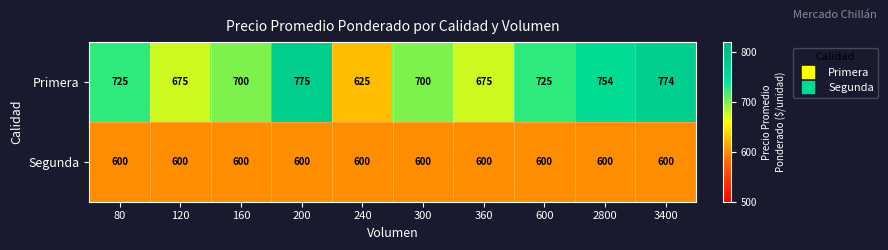

What is the average value of the Primera series?

713